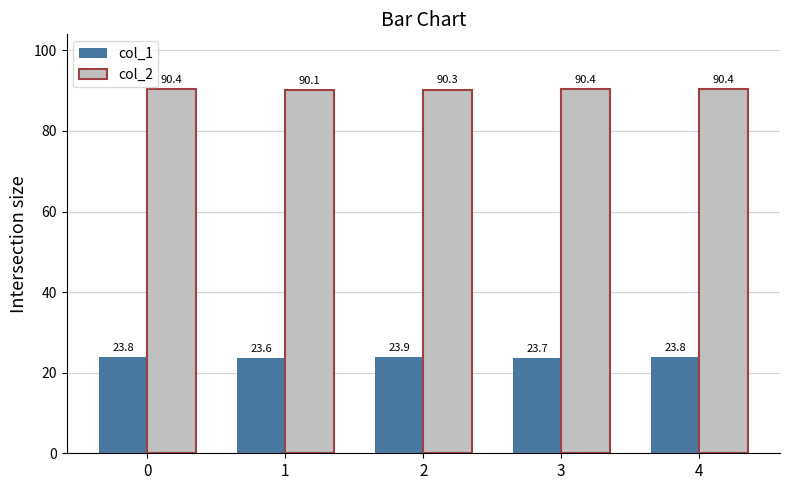

At which label does col_1 reach its minimum?

1